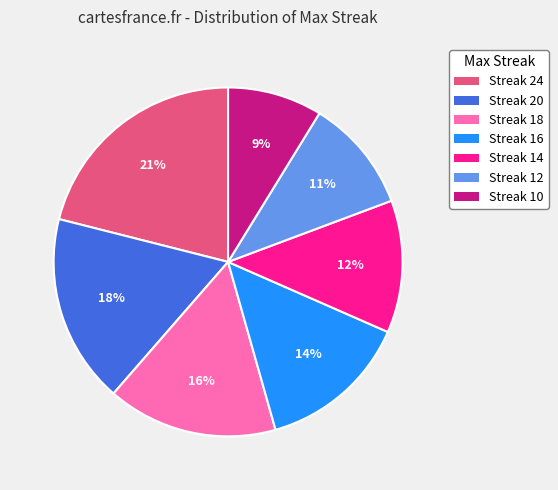

Do Streak 12 and Streak 16 together represent more than half of the pie?

No